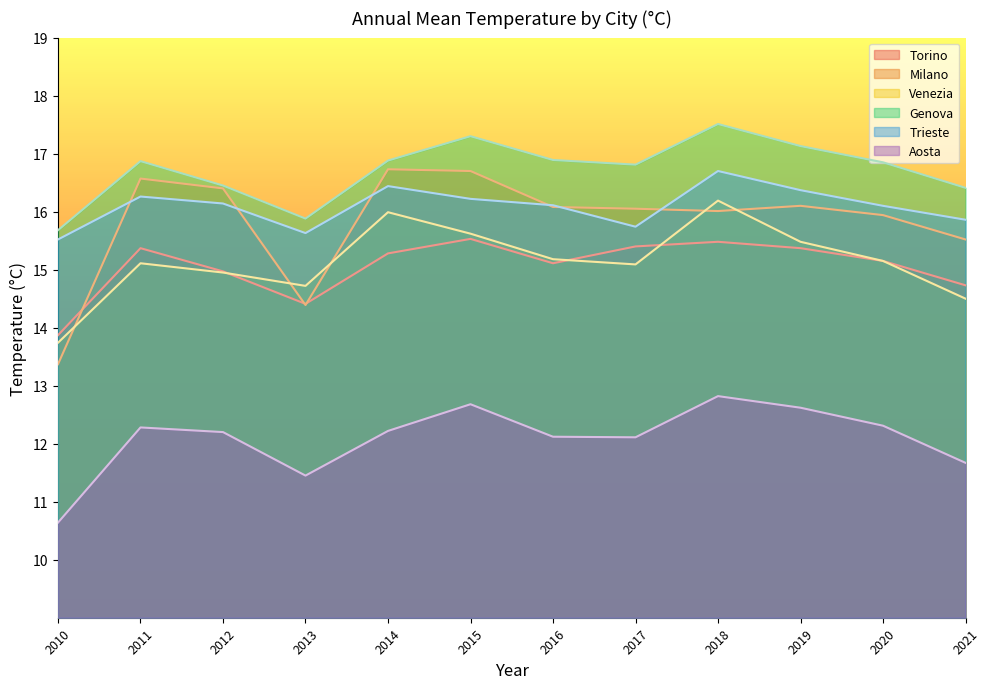

Which series has the largest total across all categories?

Genova